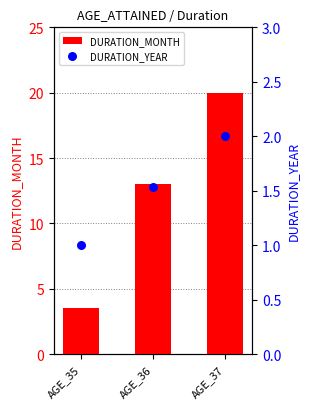

What are all the series names shown in the legend?

DURATION_MONTH, DURATION_YEAR